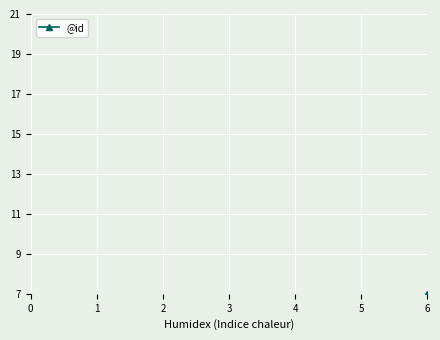

The chart shows a value of 7 at 6. True or false?

True